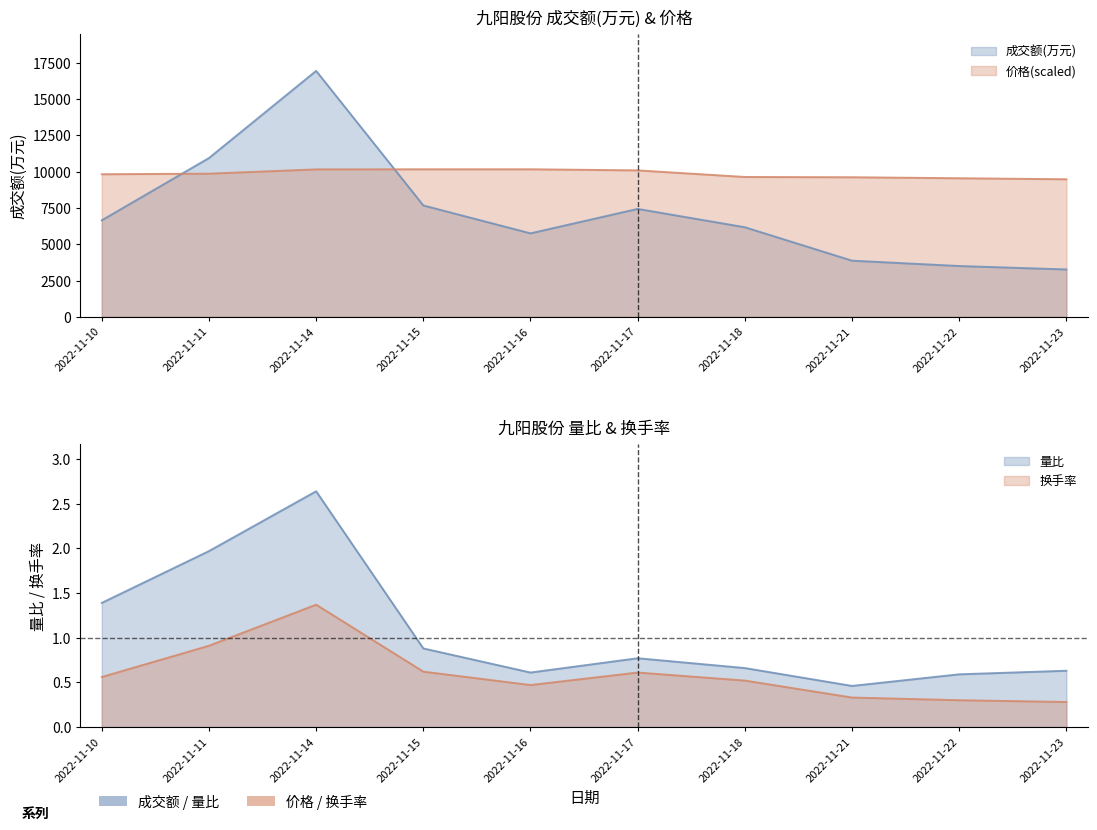

Which series has the largest total across all categories?

价格